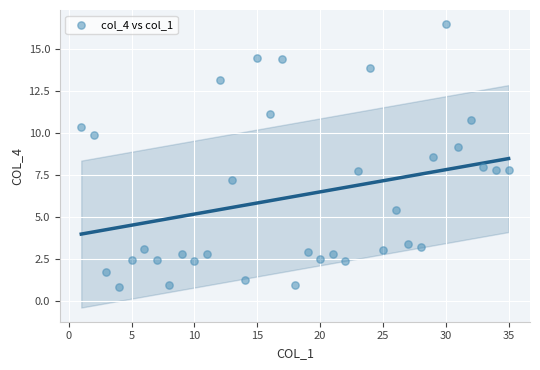

What is the range of Y values (max minus min)?

15.6